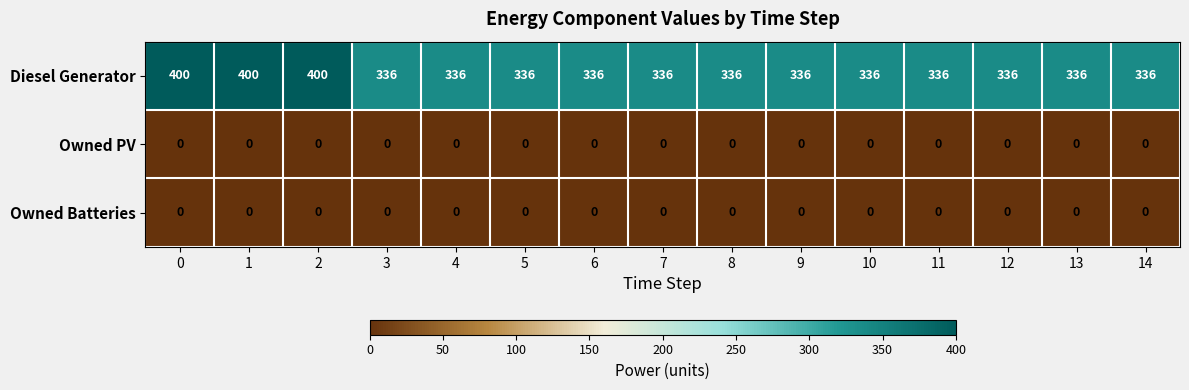

What is the average value of the Diesel Generator series?

349